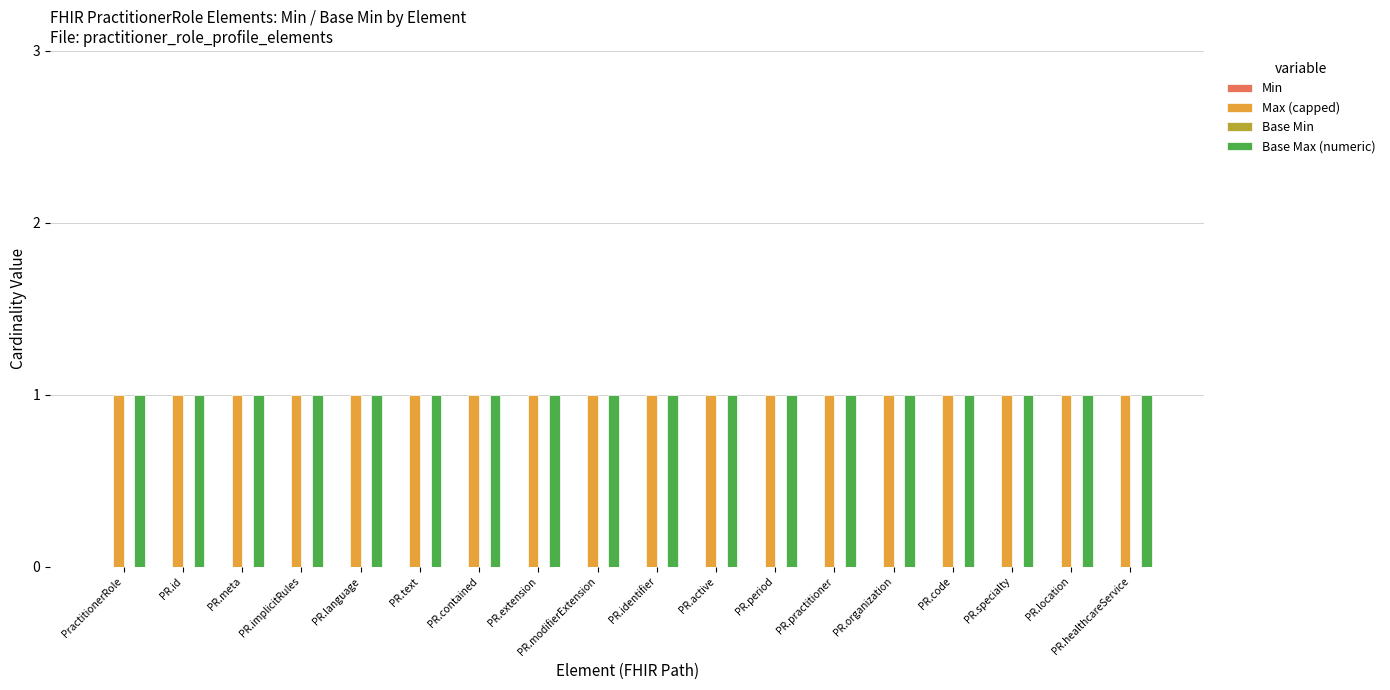

Which label corresponds to the smallest value in the chart?

PractitionerRole